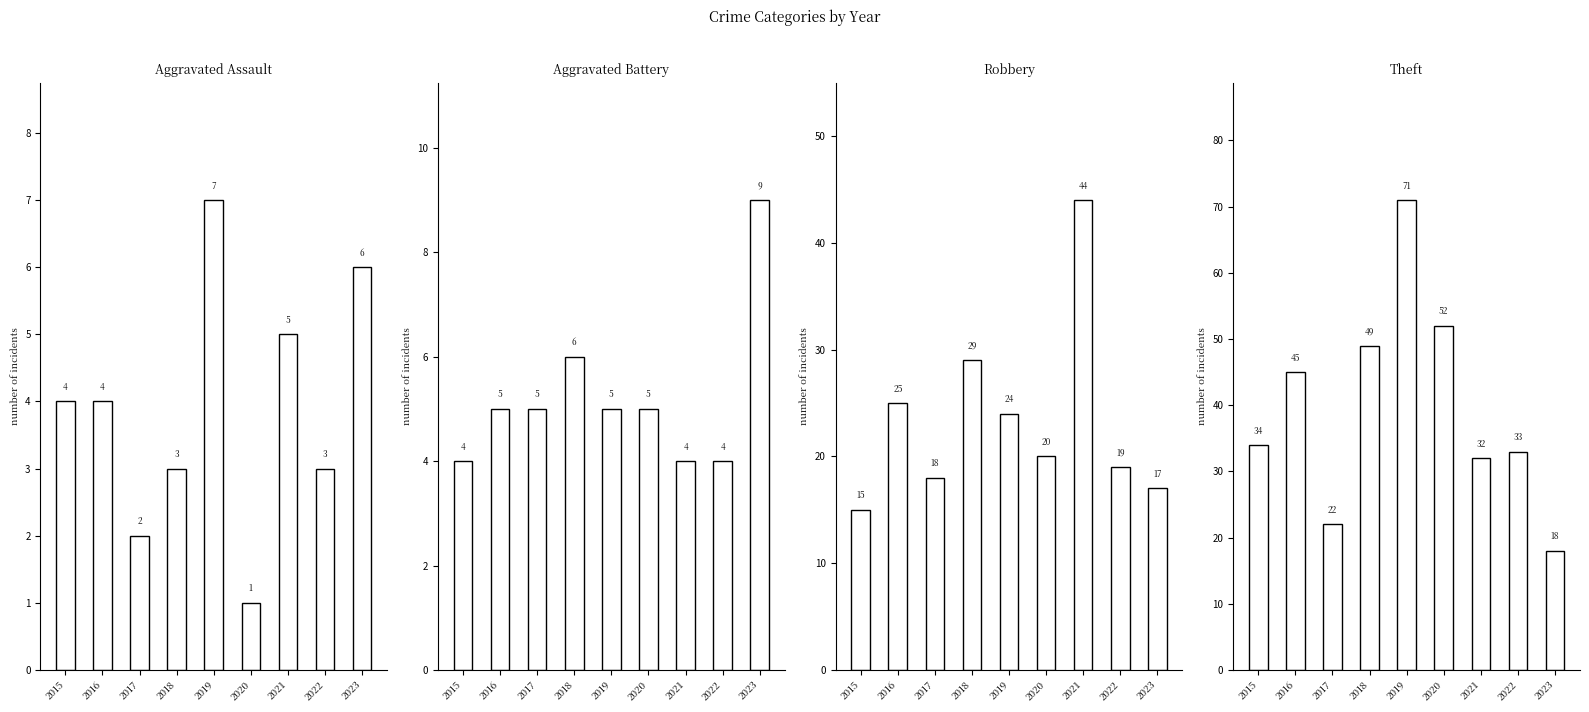

Which series has the largest total across all categories?

Theft